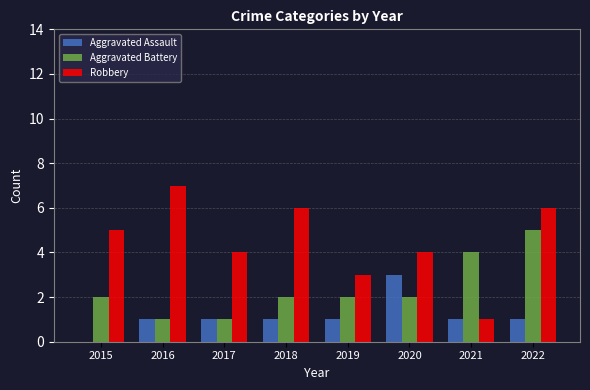

What are all the series names shown in the legend?

Aggravated Assault, Aggravated Battery, Robbery